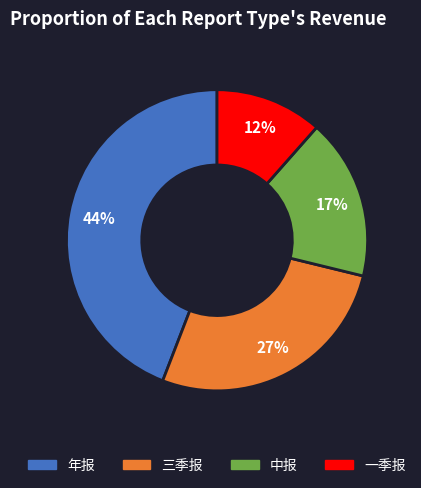

To the nearest percent, what is the average slice percentage?

25%